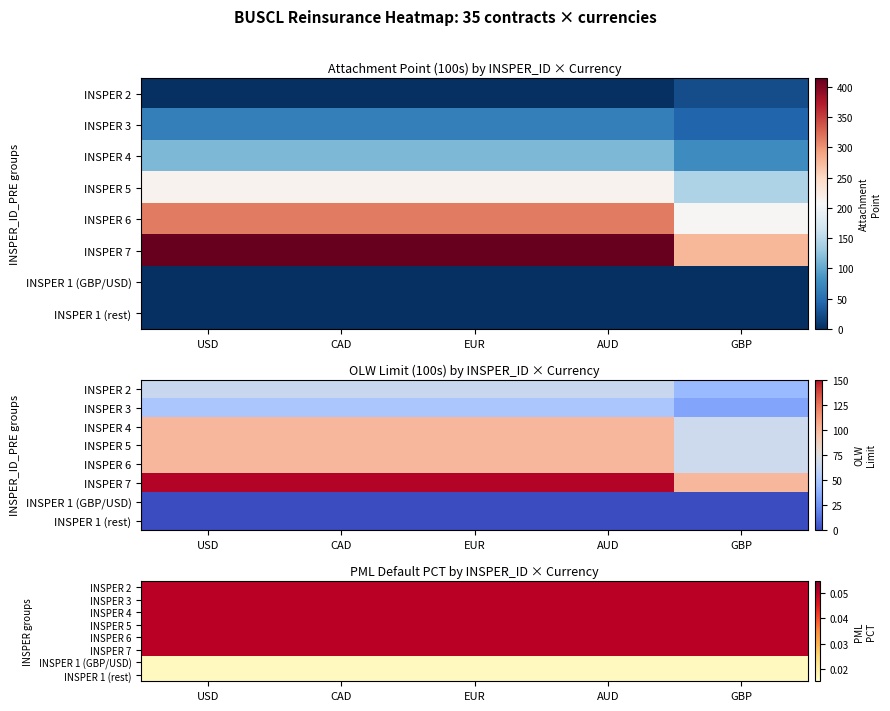

How many distinct data groups are displayed?

8